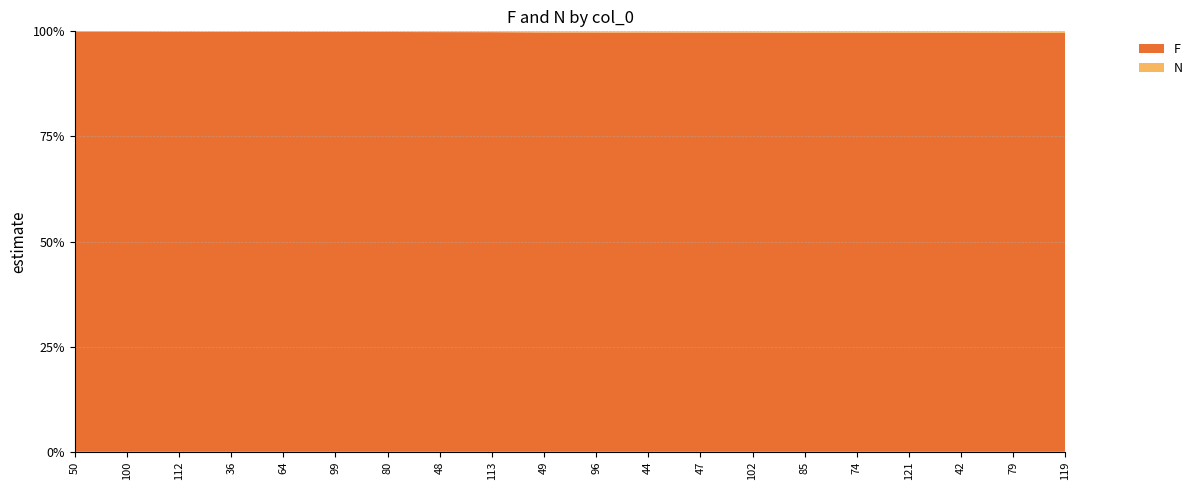

Reading right to left, extract all data points from this chart.

F: 119=261	79=286	42=305	121=308	74=310	85=312	102=335	47=350	44=362	96=367	49=379	113=515	48=555	80=641	99=723	64=1025	36=1062	112=1131	100=2147	50=2192
N: 119=1	79=1	42=1	121=1	74=1	85=1	102=1	47=1	44=1	96=1	49=1	113=1	48=1	80=1	99=1	64=1	36=1	112=1	100=1	50=1